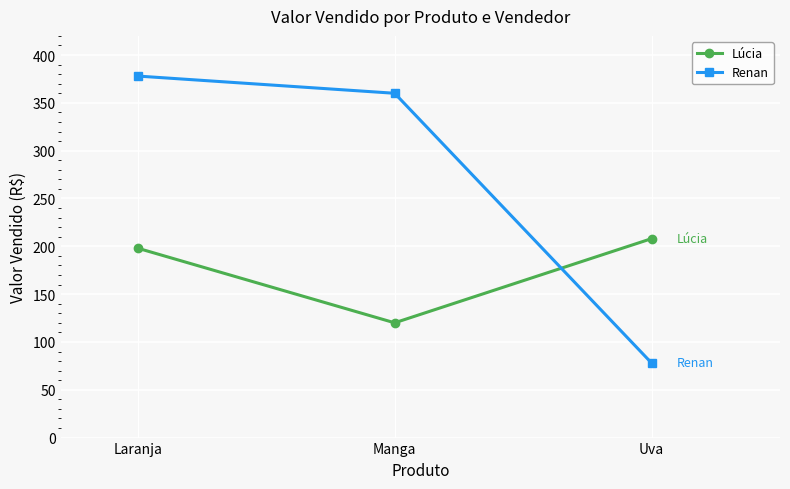

Reading right to left, transcribe all the data shown in this chart.

Lúcia: 208	120	198
Renan: 78	360	378